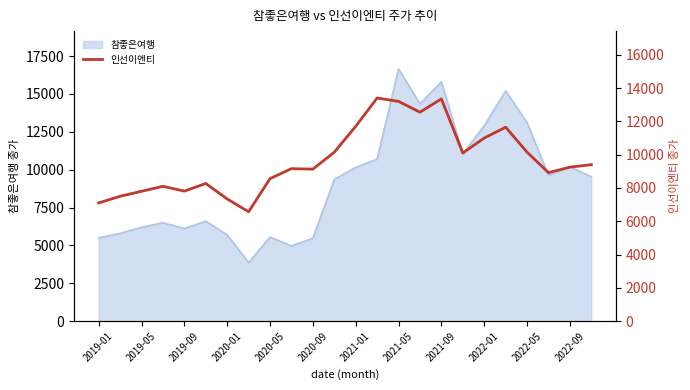

The value of 참좋은여행 at 2022-09 is 10200. True or false?

True